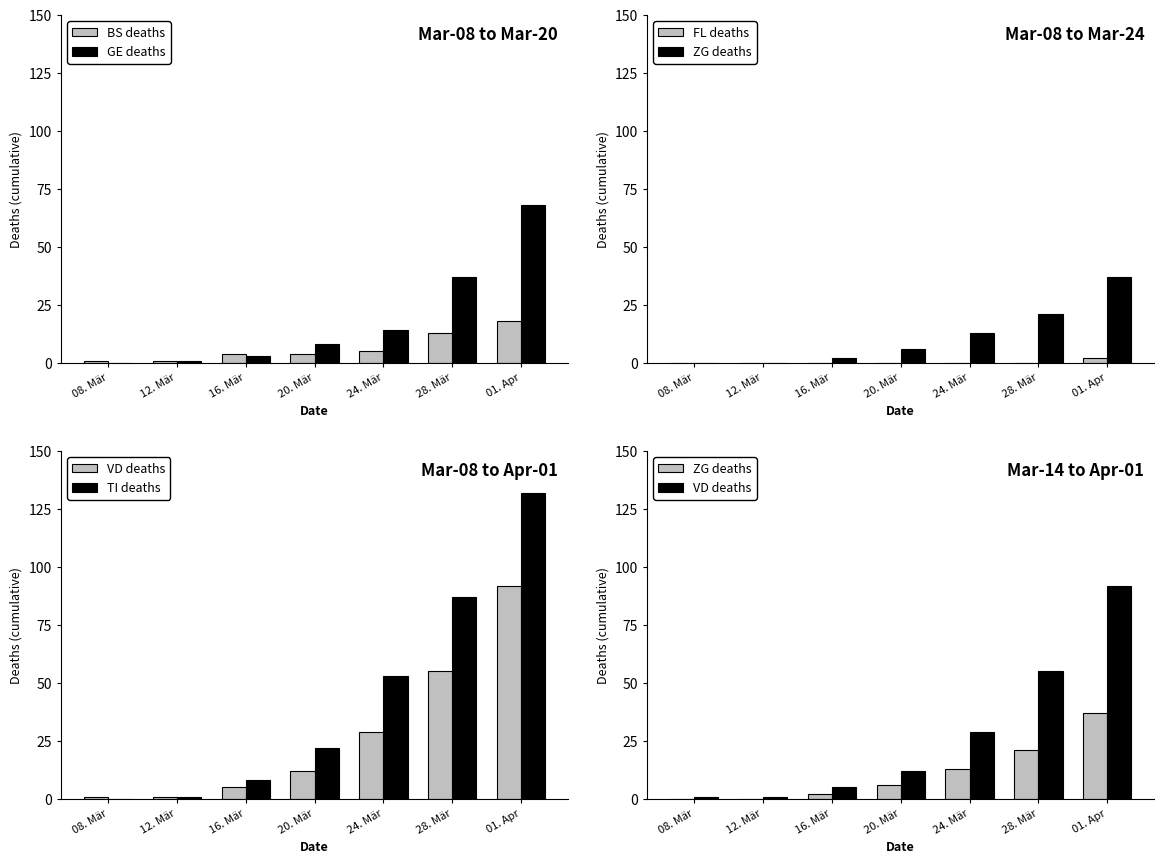

The FL deaths series shows 1 at 01. Apr. True or false?

False